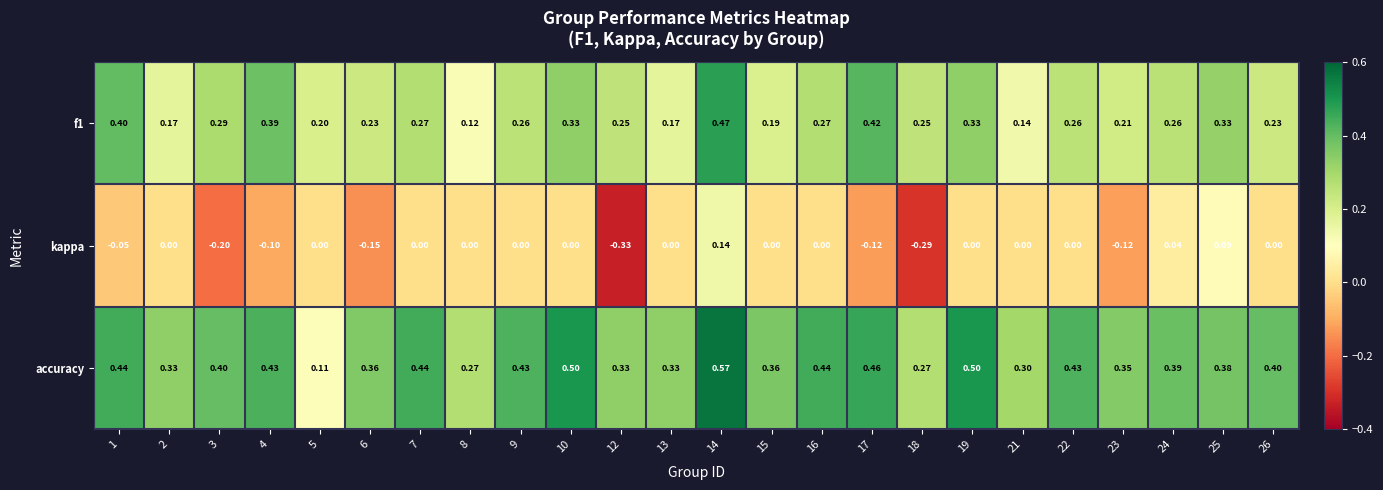

Which series has the largest total across all categories?

accuracy